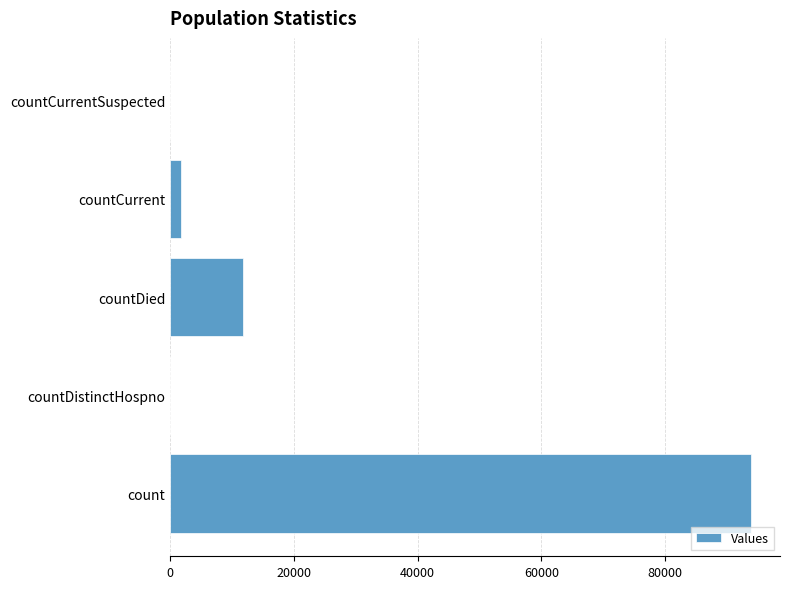

Where is the data nearest to the value 46938?

countDied